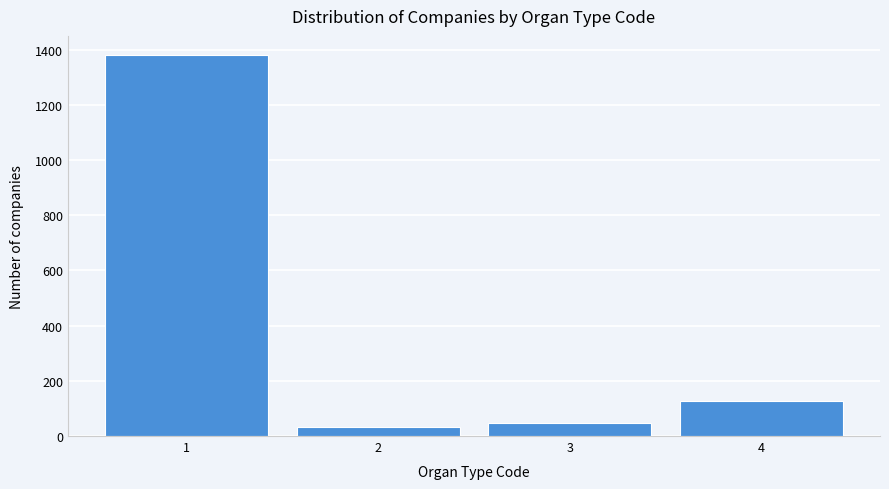

Reading left to right, list all the values displayed in this chart.

1381	31	47	126